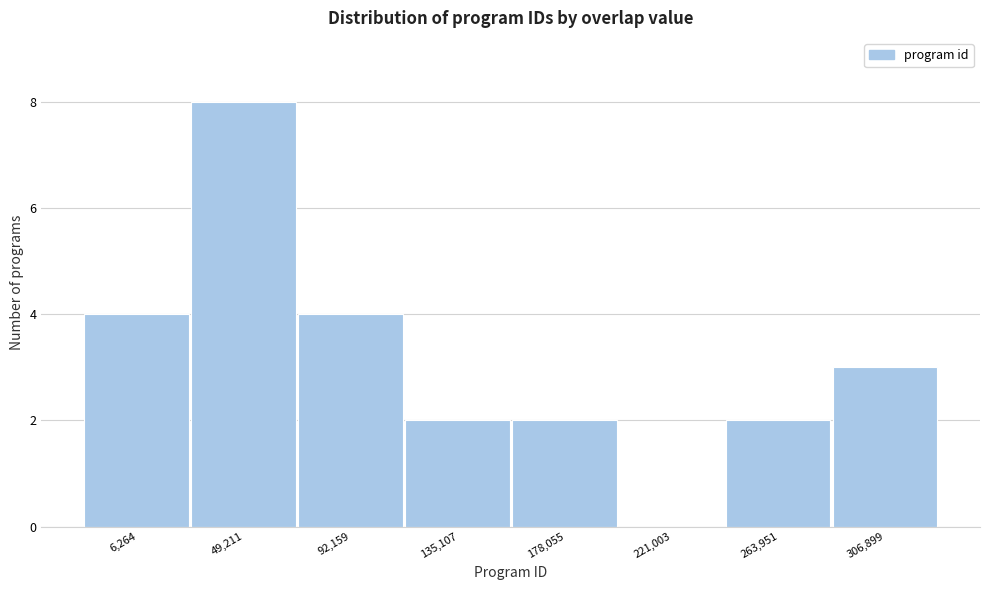

Reading left to right, list all the values displayed in this chart.

6,264=4	49,211=8	92,159=4	135,107=2	178,055=2	221,003=0	263,951=2	306,899=3